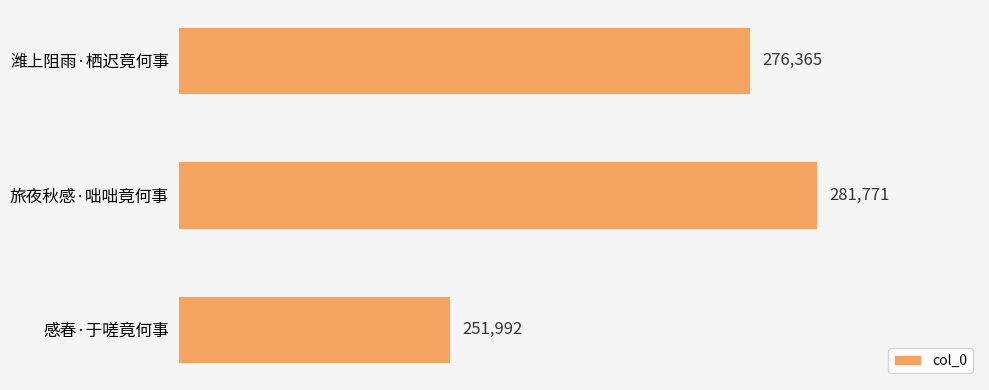

How many data points does each series have?

3